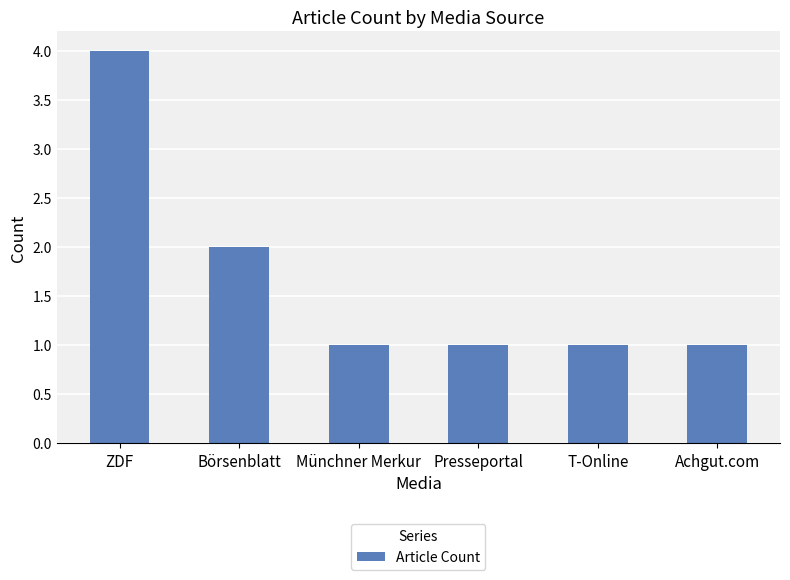

What is the difference between the maximum and minimum values?

3